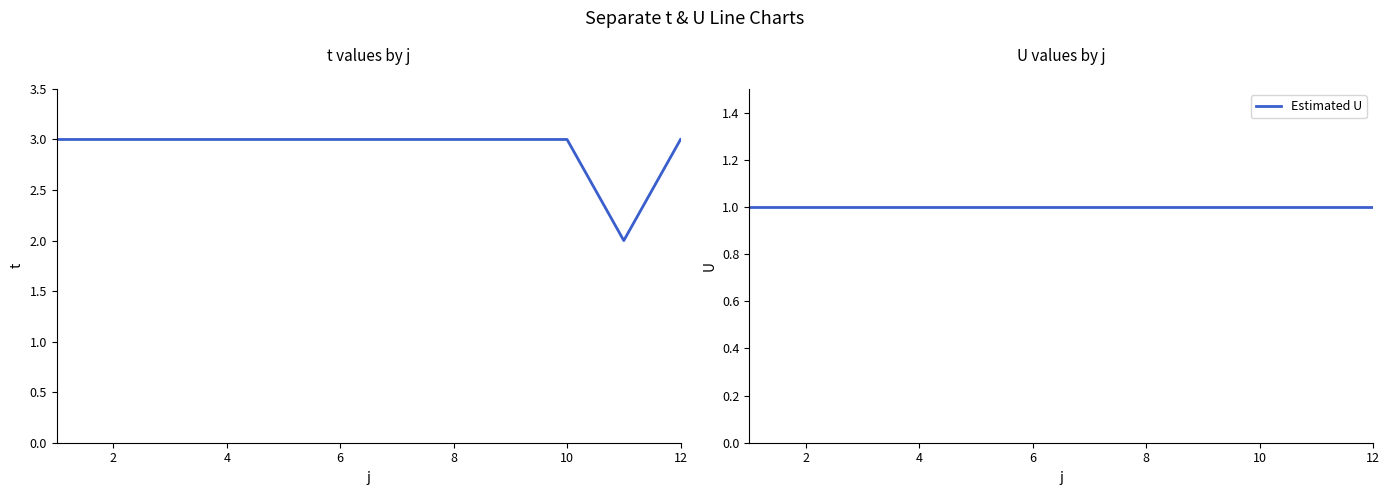

The Estimated U series shows 1 at 2. True or false?

True